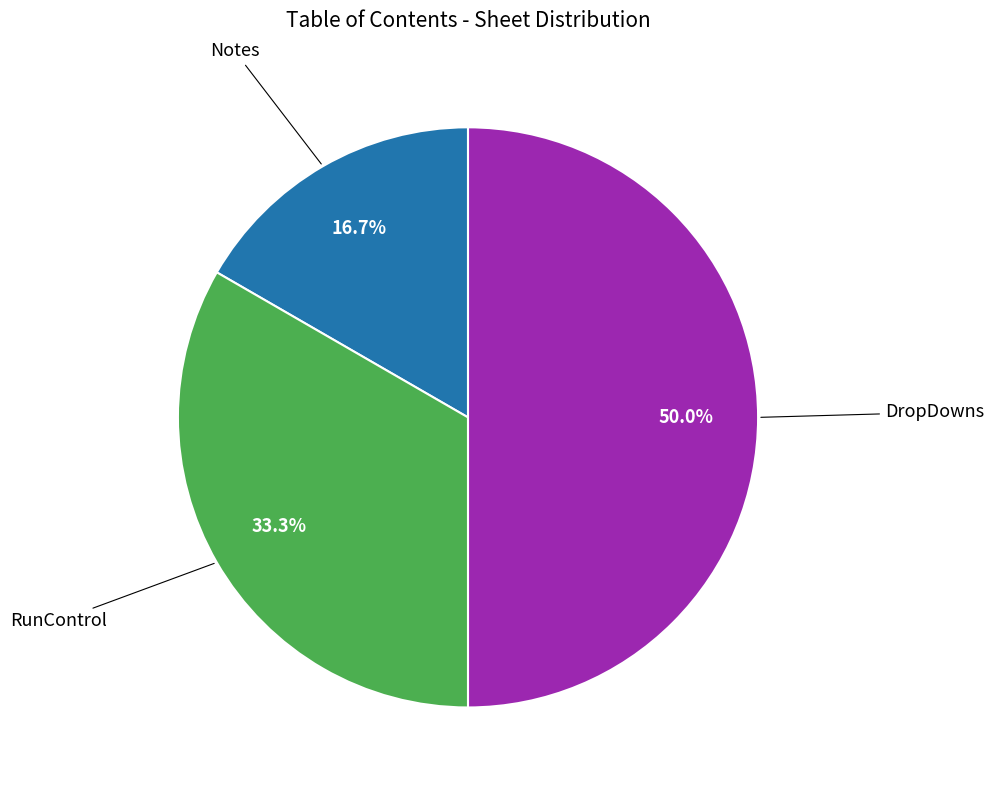

How many segments does this pie chart have?

3